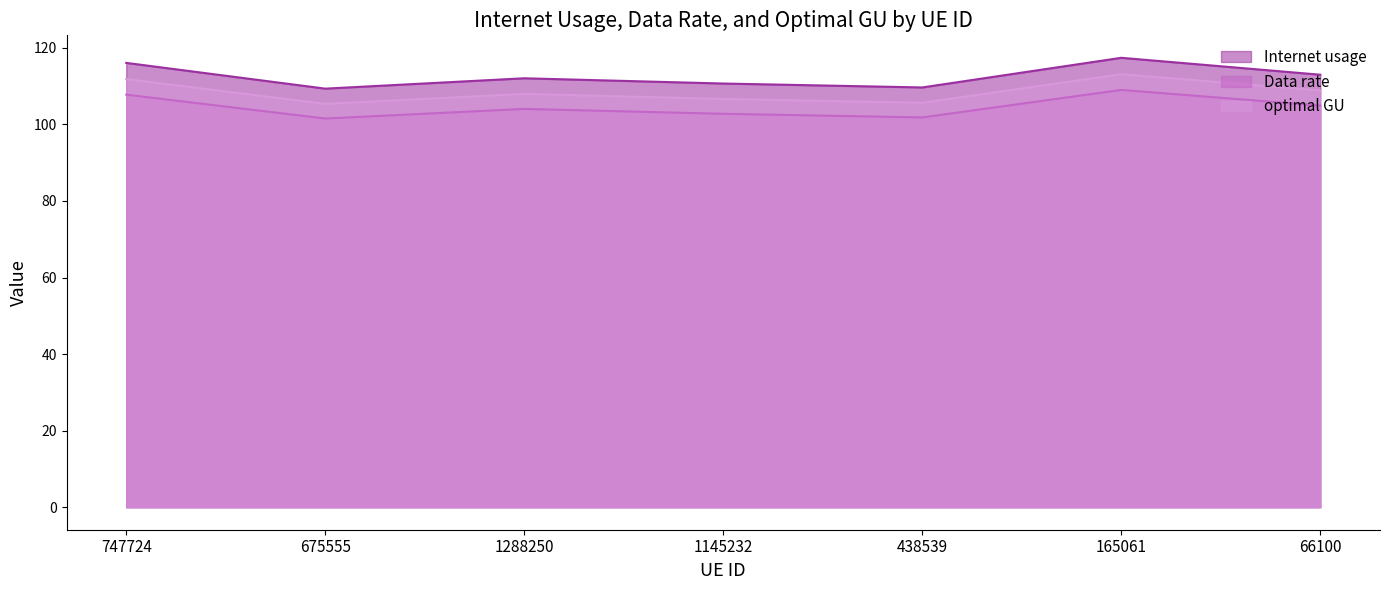

The Data rate series shows 64.6 at 1145232. True or false?

False